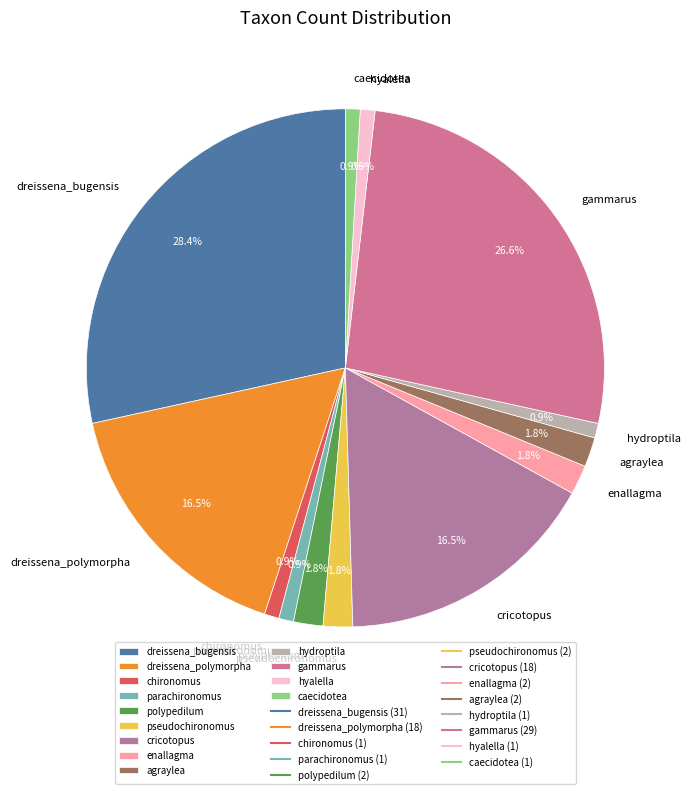

Count the number of slices in the pie.

13